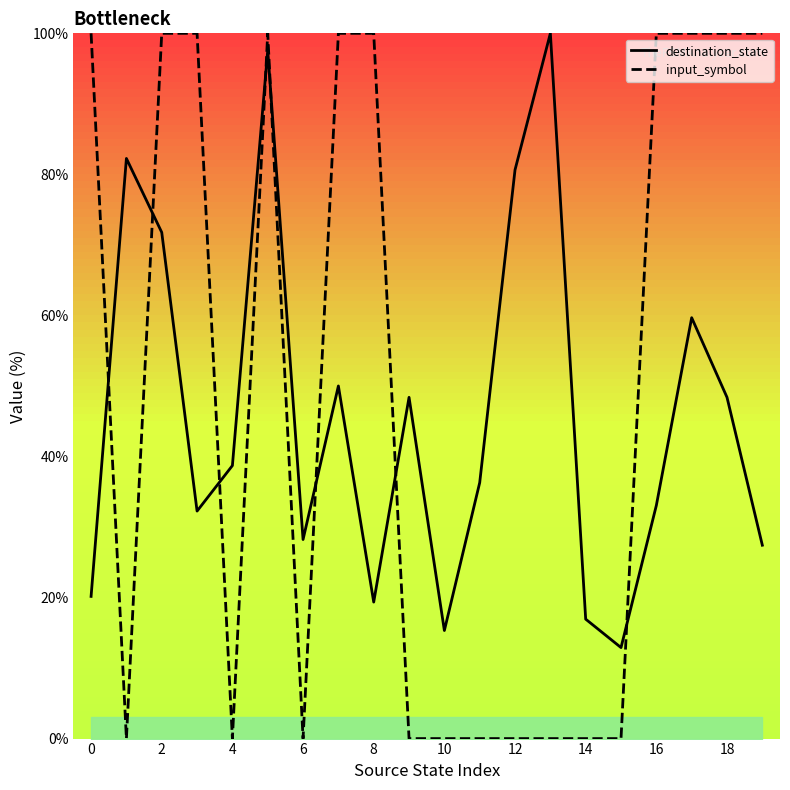

How many interior local valleys does the input_symbol series have?

3